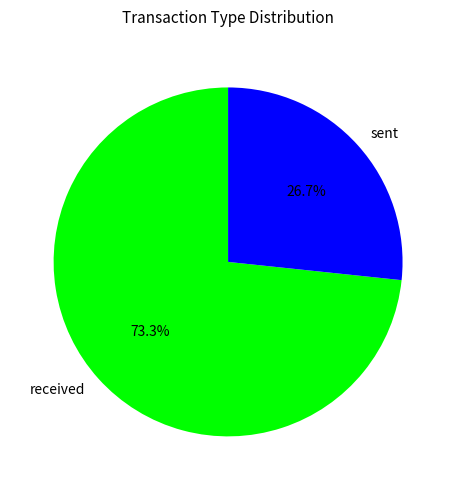

Which category accounts for the majority?

received